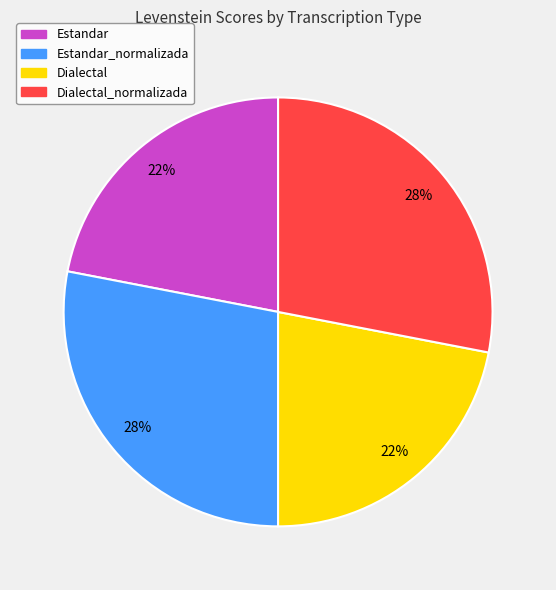

Does Estandar account for over 50% of the chart?

No